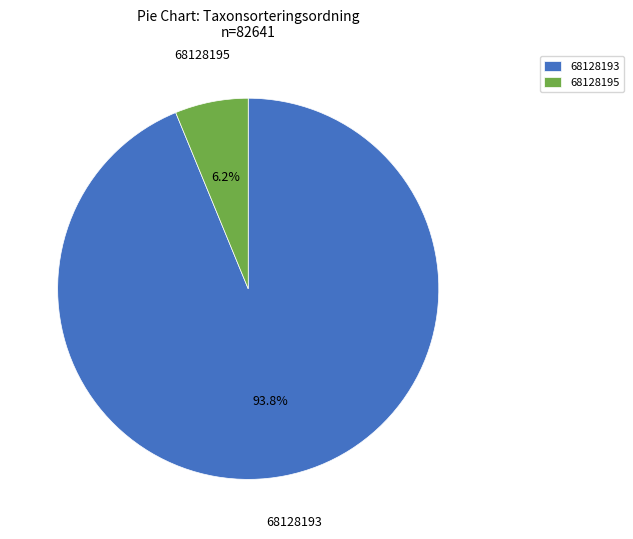

To the nearest percent, what is the difference between the largest and smallest slice percentages?

88%